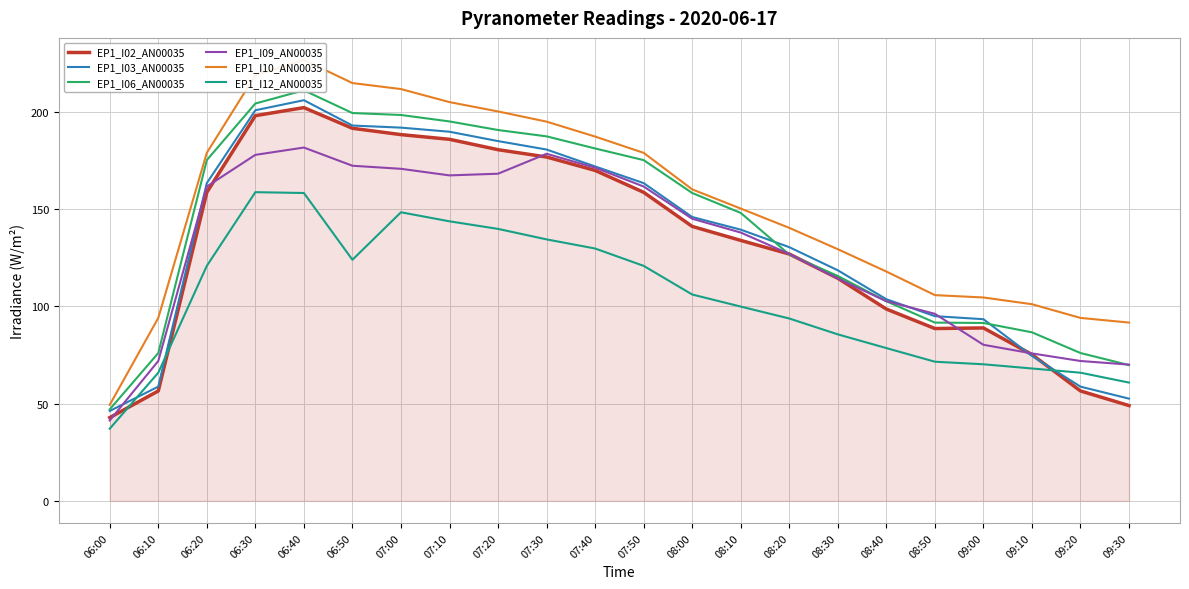

Between which two adjacent categories do EP1_I12_AN00035 and EP1_I02_AN00035 first intersect?

06:00 and 06:10